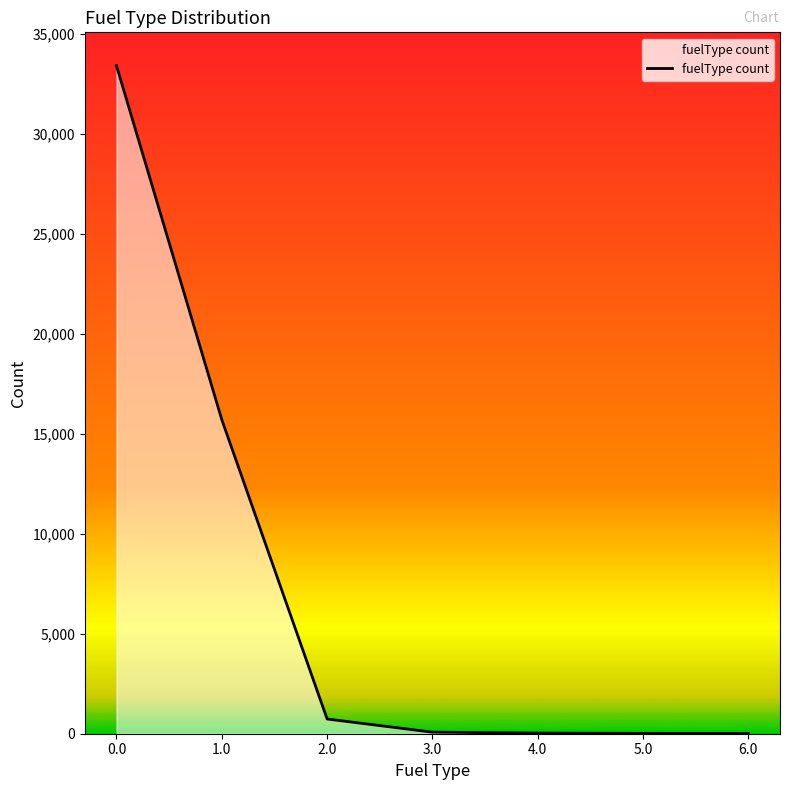

What is the ratio of the value at 1.0 to the value at 0.0?

0.5